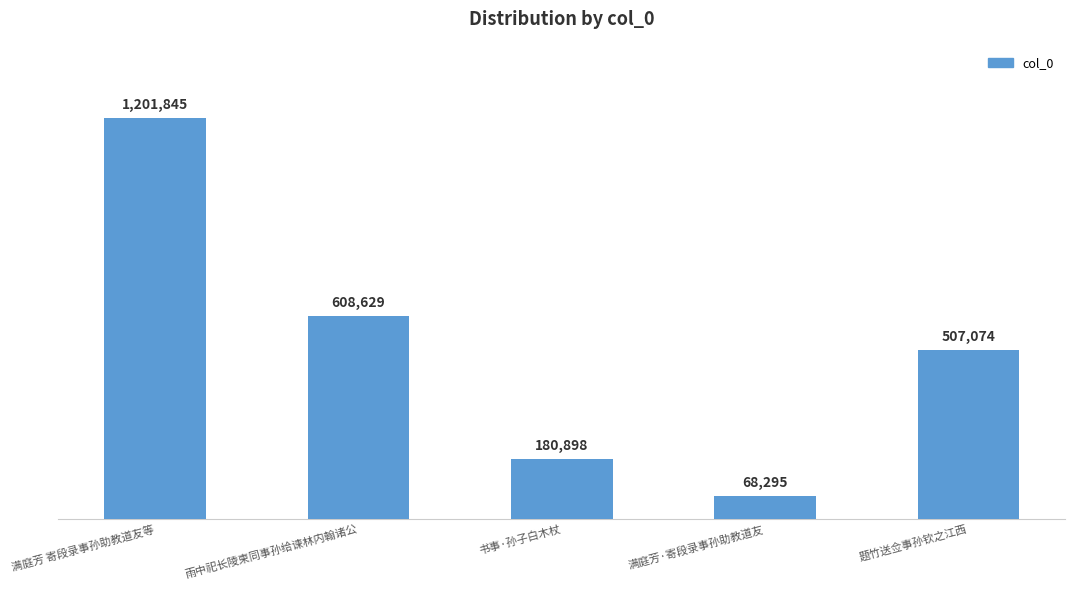

Reading right to left, extract all data points from this chart.

507074	68295	180898	608629	1201845